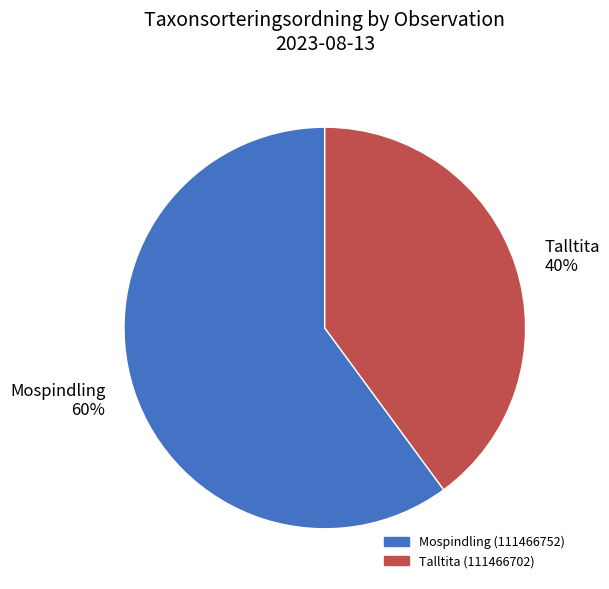

Approximately how many times larger is the value at Mospindling 60% compared to Talltita 40%?

1.5